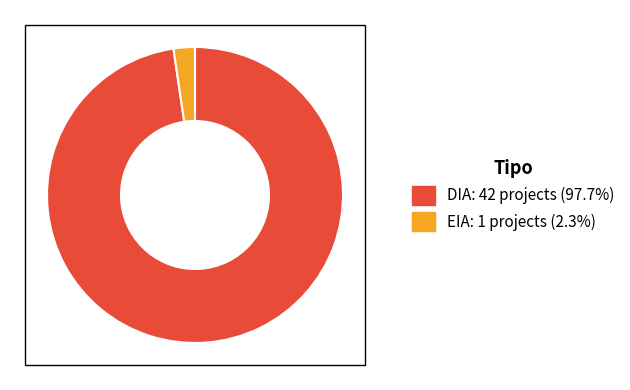

What is the ratio of the value at DIA: 42 projects (97.7%) to the value at EIA: 1 projects (2.3%)?

42.0